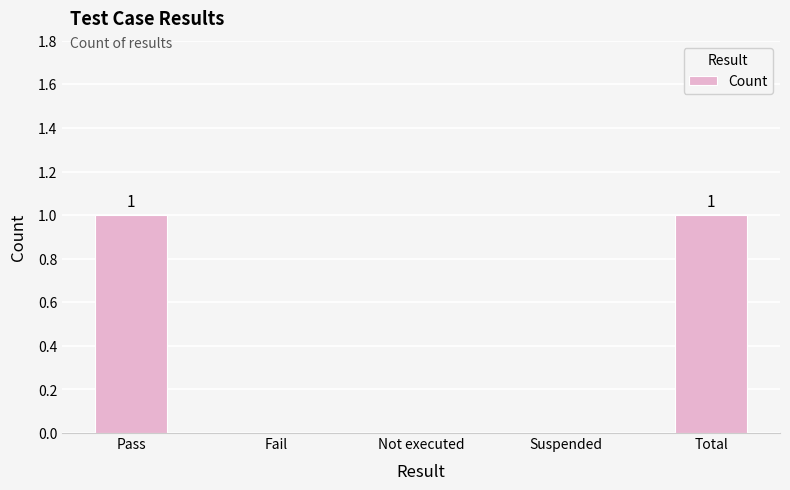

Reading left to right, what are all the values shown in this chart?

1	0	0	0	1